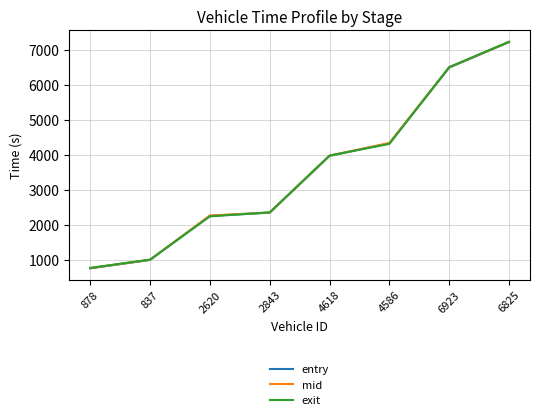

Reading left to right, transcribe all the data shown in this chart.

entry: 758.5	998.4	2255.9	2345.6	3965.7	4327.6	6485.9	7212.3
mid: 764.5	1003.4	2264.4	2351.2	3971.6	4333.6	6493.2	7218.3
exit: 770.0	1007.0	2240.8	2355.4	3976.1	4308.1	6498.7	7222.9